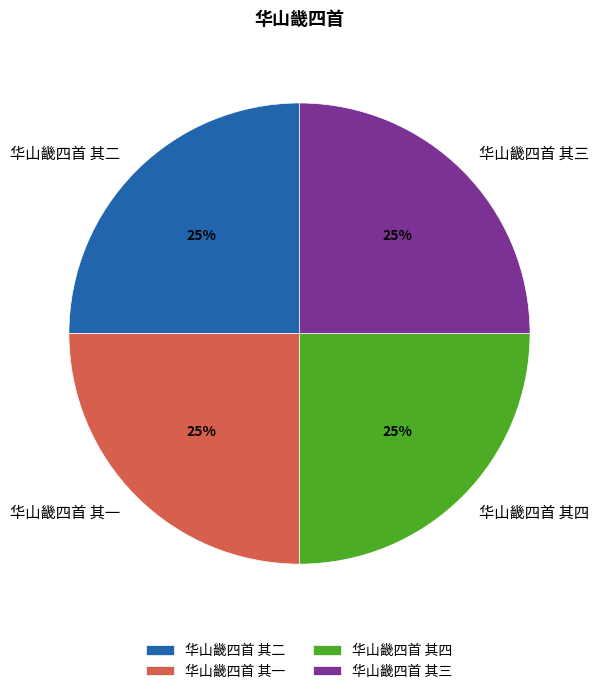

To the nearest percent, what portion does 华山畿四首 其一 represent?

25%